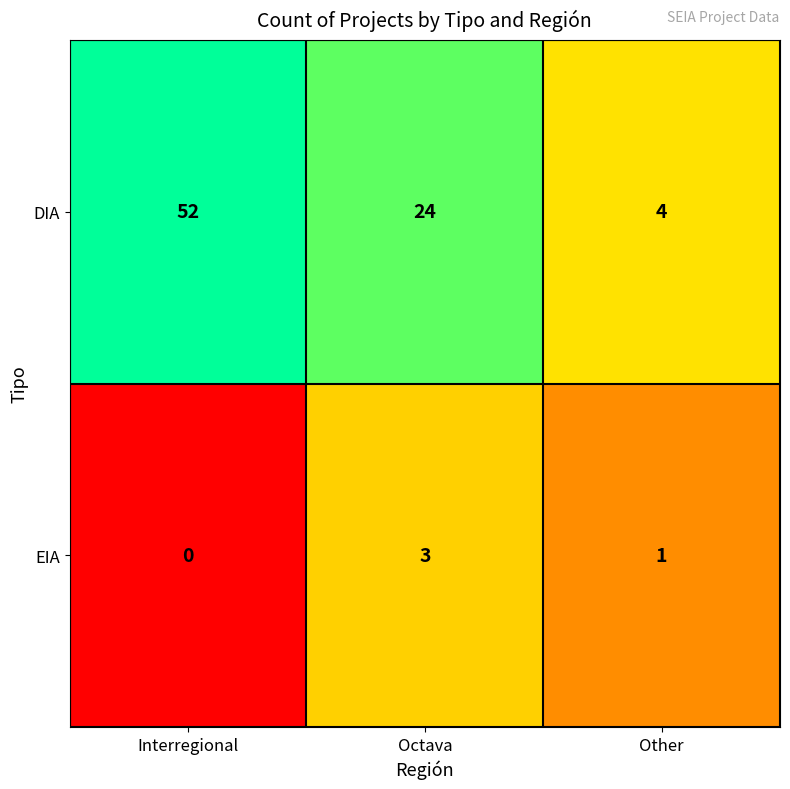

What is the total value across all series at Other?

5